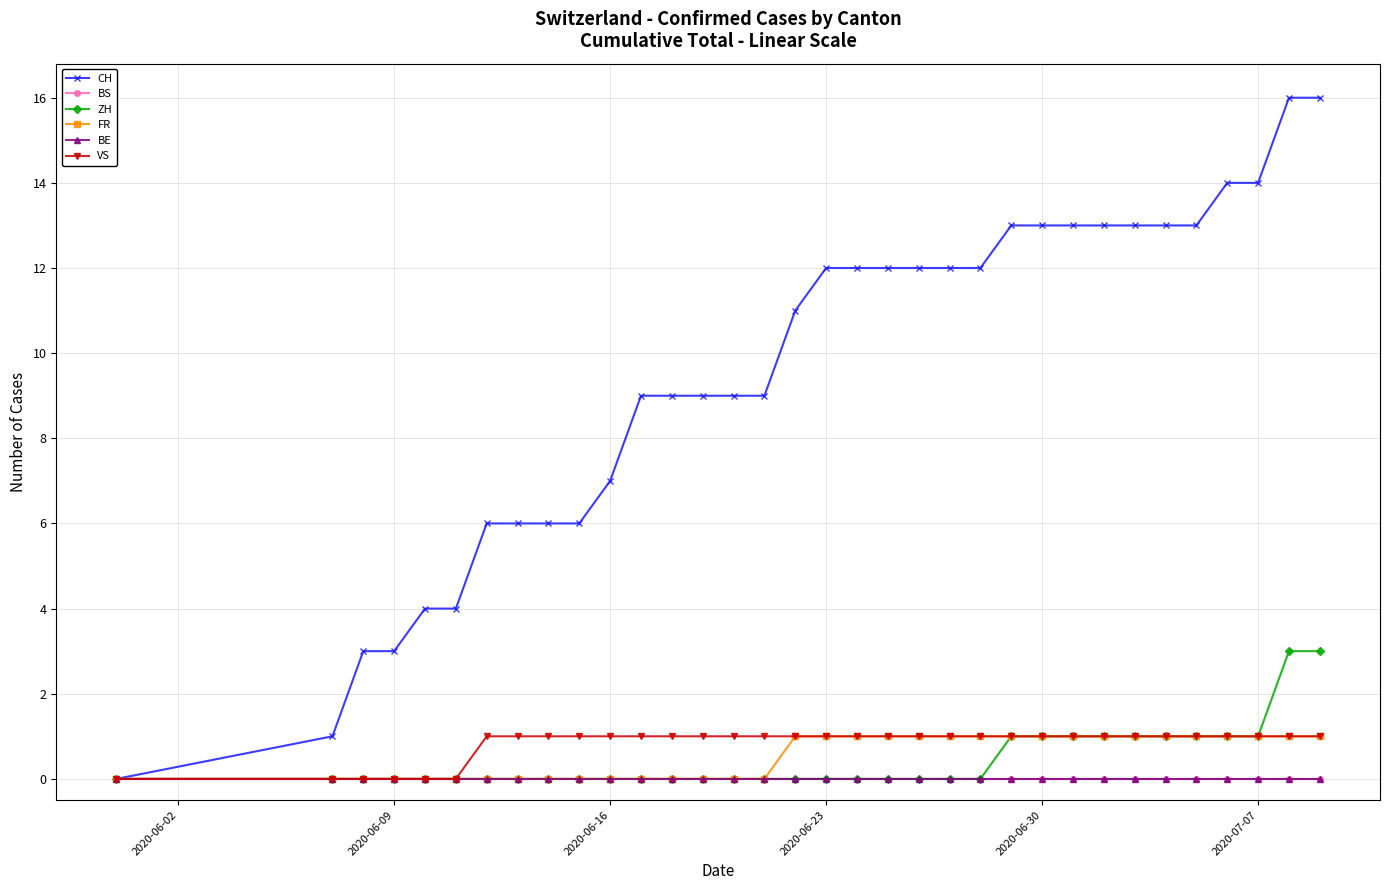

Is this an area chart (filled region under the line)?

No